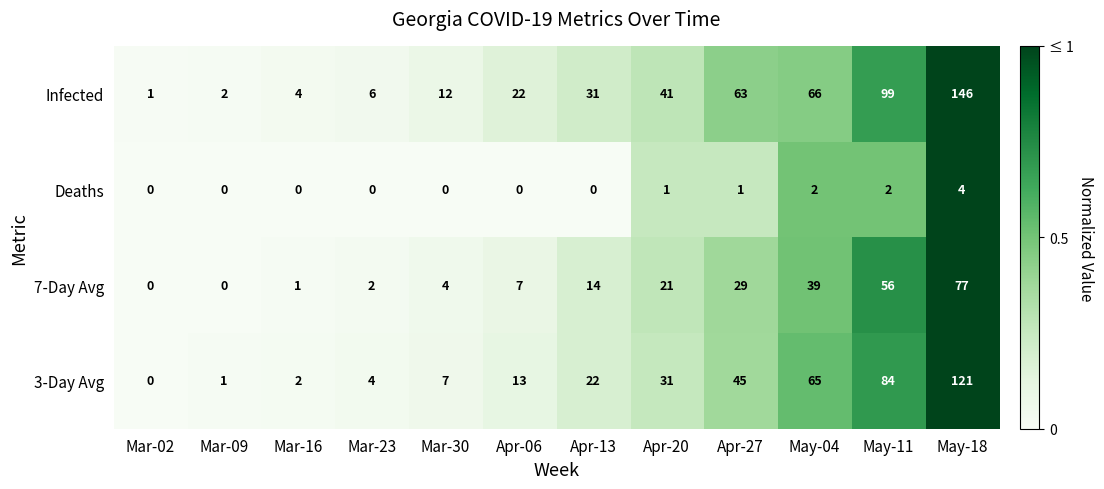

Between Mar-23 and Mar-30, which series saw the biggest shift?

Infected